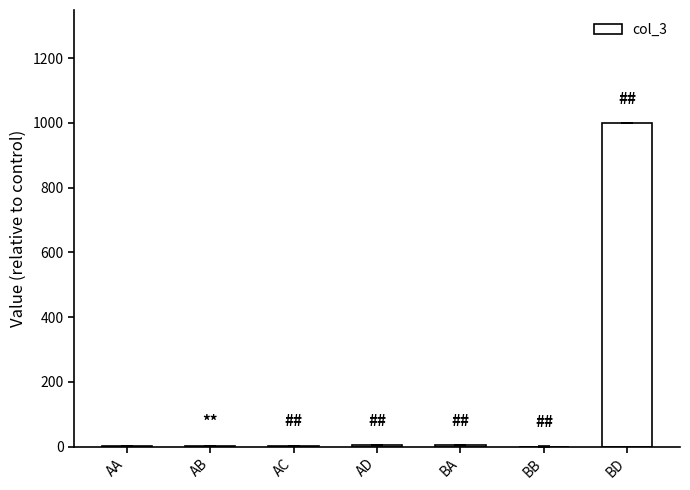

Are the bars horizontal?

No